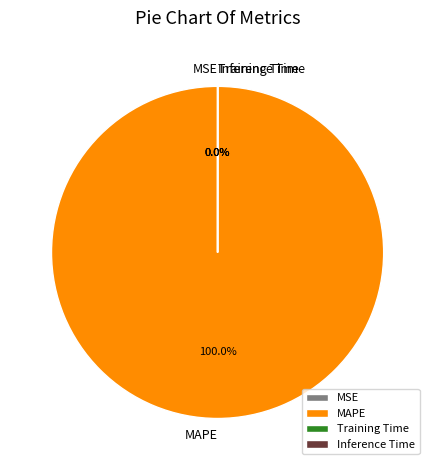

How many slices are in this pie chart?

4